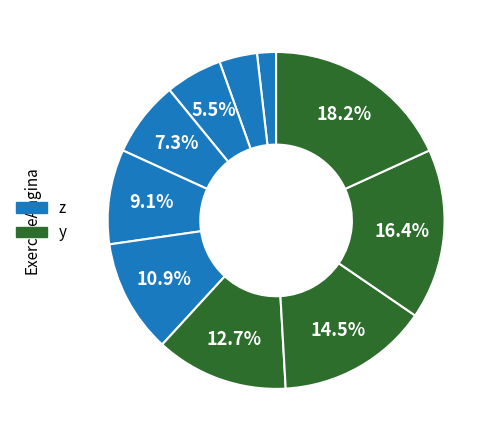

Count the number of slices in the pie.

10